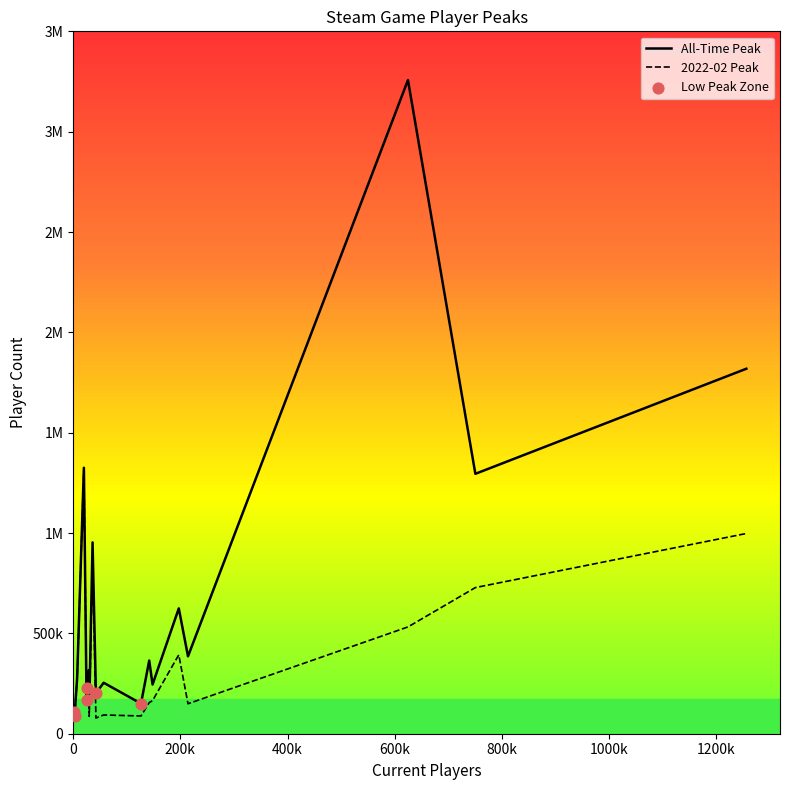

Does the chart have visible grid lines?

No